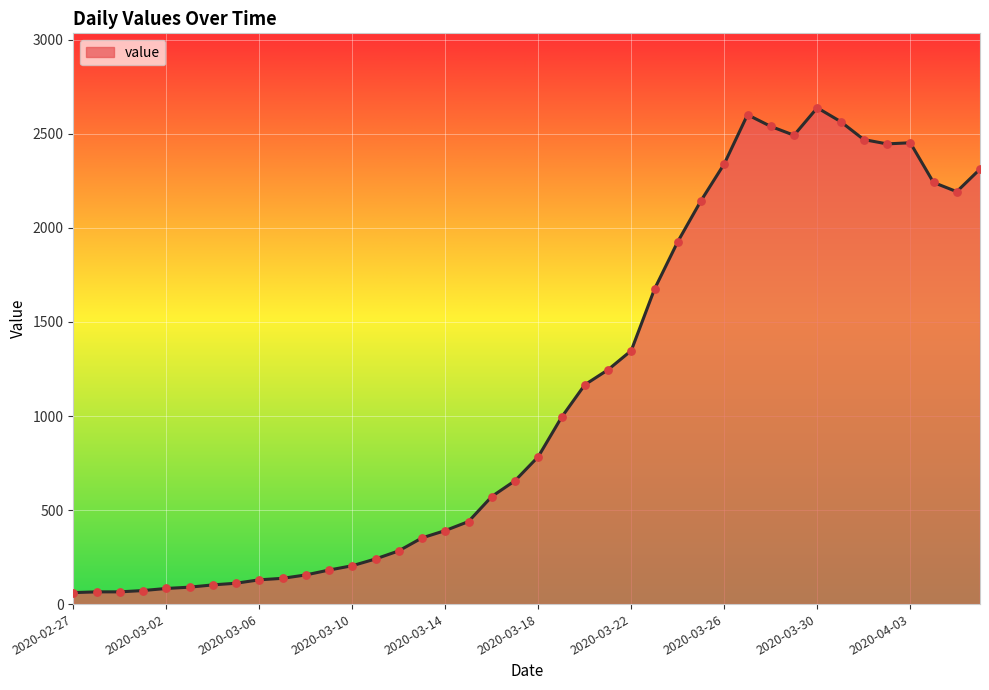

What is the smallest value displayed?

61